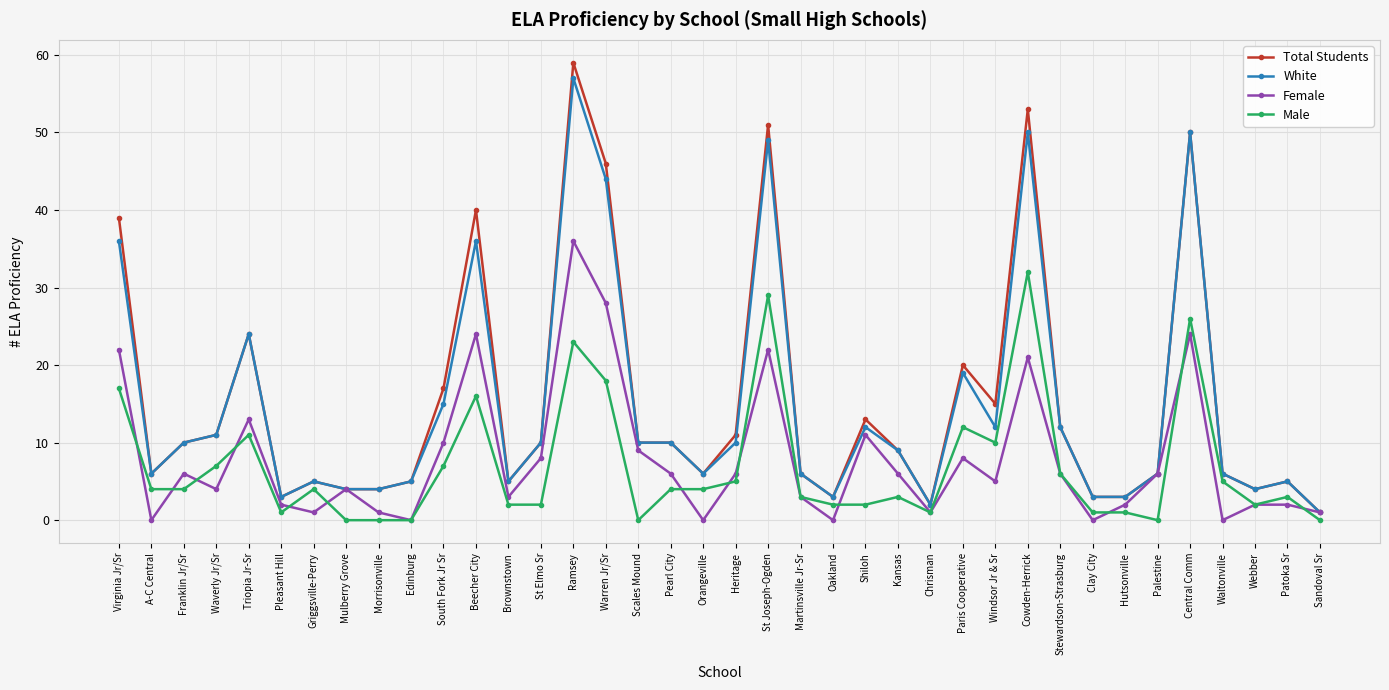

Is it true that Total Students equals 5 at Edinburg?

True